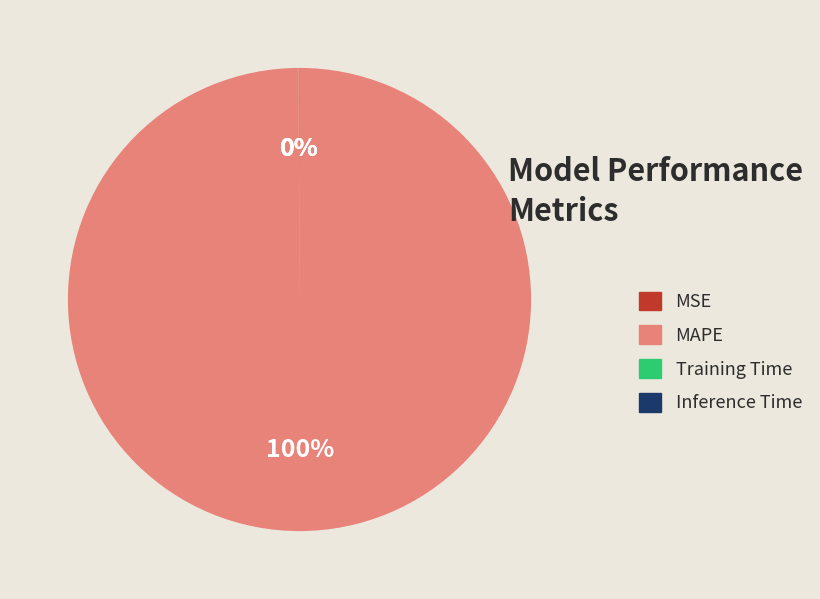

Which category accounts for the majority?

MAPE